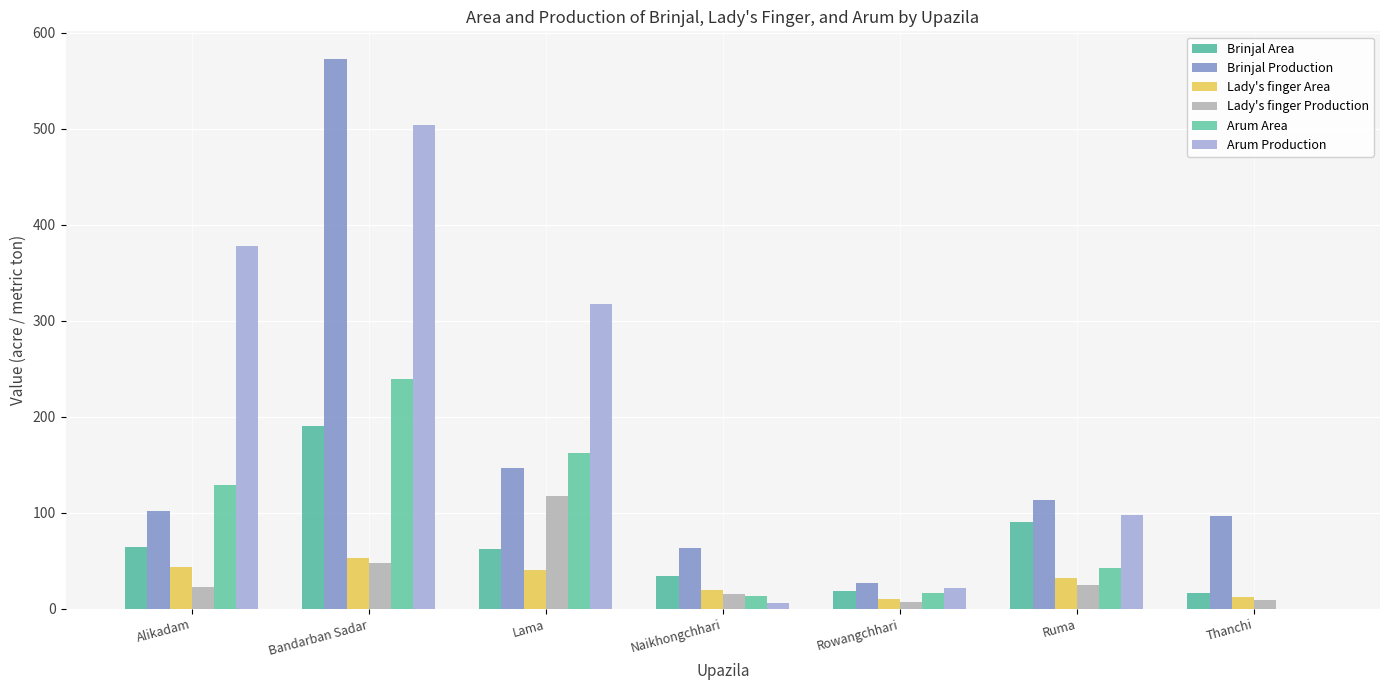

Reading right to left, extract all data points from this chart.

Brinjal Area: Thanchi=17	Ruma=90	Rowangchhari=19	Naikhongchhari=34	Lama=62	Bandarban Sadar=191	Alikadam=64
Brinjal Production: Thanchi=97	Ruma=113	Rowangchhari=27	Naikhongchhari=63	Lama=147	Bandarban Sadar=573	Alikadam=102
Lady's finger Area: Thanchi=12	Ruma=32	Rowangchhari=10	Naikhongchhari=20	Lama=40	Bandarban Sadar=53	Alikadam=44
Lady's finger Production: Thanchi=9	Ruma=25	Rowangchhari=7	Naikhongchhari=16	Lama=118	Bandarban Sadar=48	Alikadam=23
Arum Area: Thanchi=0	Ruma=43	Rowangchhari=17	Naikhongchhari=13	Lama=162	Bandarban Sadar=240	Alikadam=129
Arum Production: Thanchi=0	Ruma=98	Rowangchhari=22	Naikhongchhari=6	Lama=318	Bandarban Sadar=504	Alikadam=378